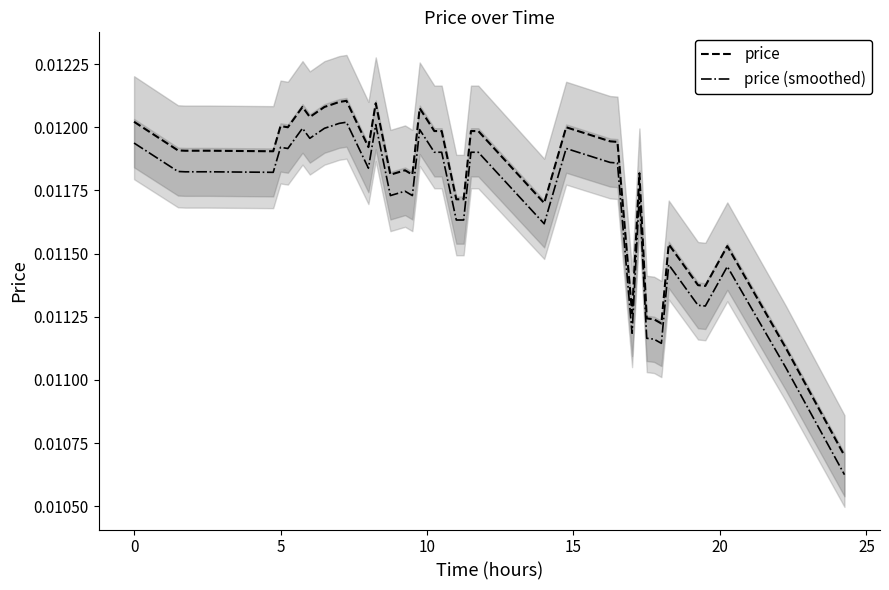

True or false: price (smoothed) and price intersect in this chart.

False